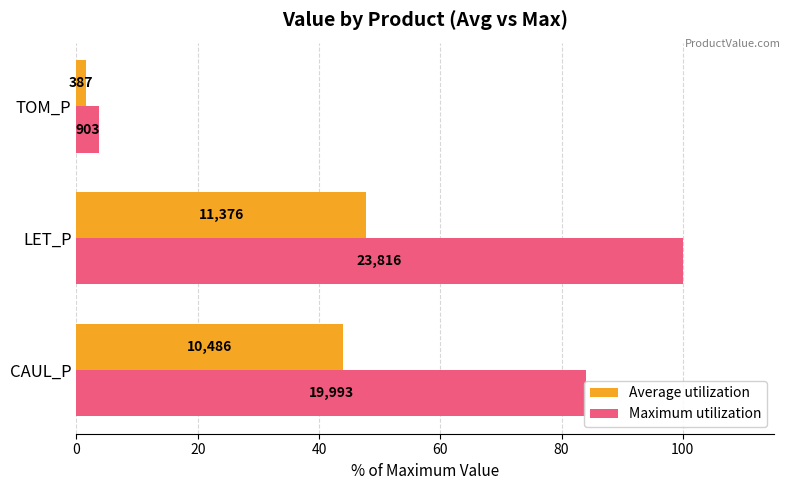

What is the value of the Maximum utilization bar at the 2nd from the left?

100.0